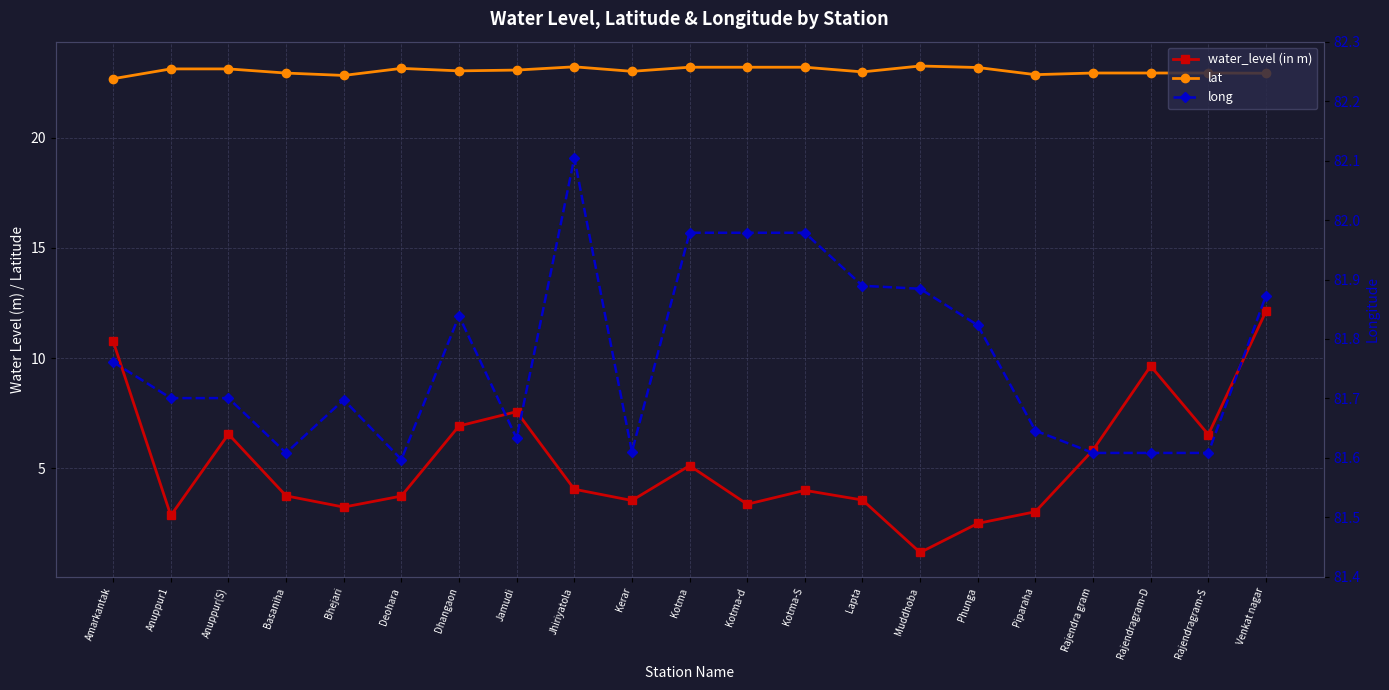

True or false: lat and water_level (in m) cross at least once.

False